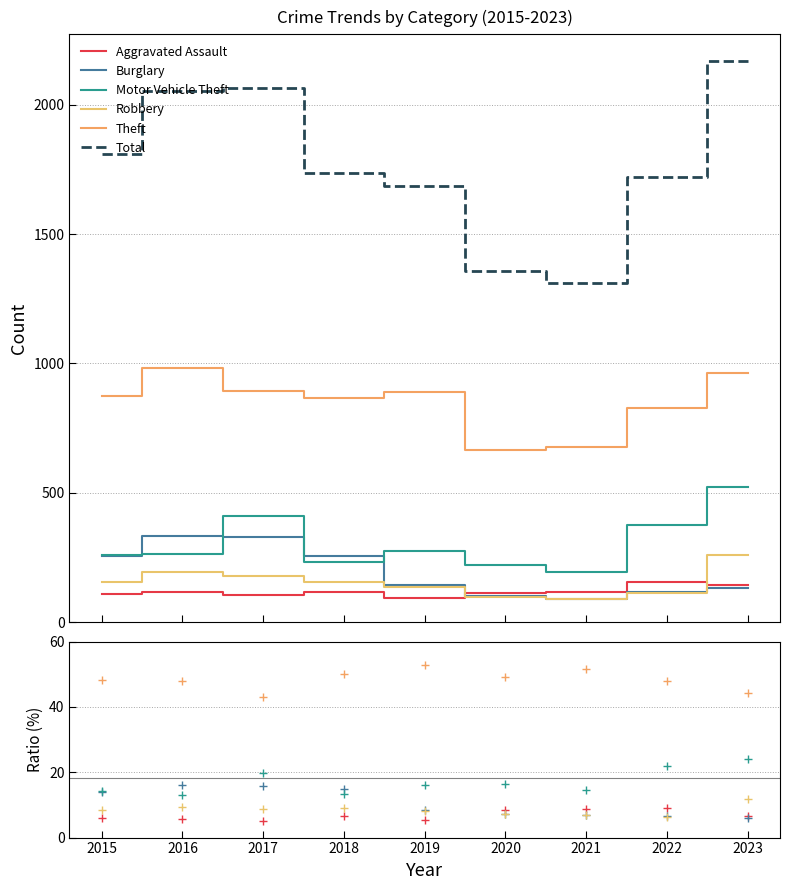

What is the total value across all series at 2015?

3464